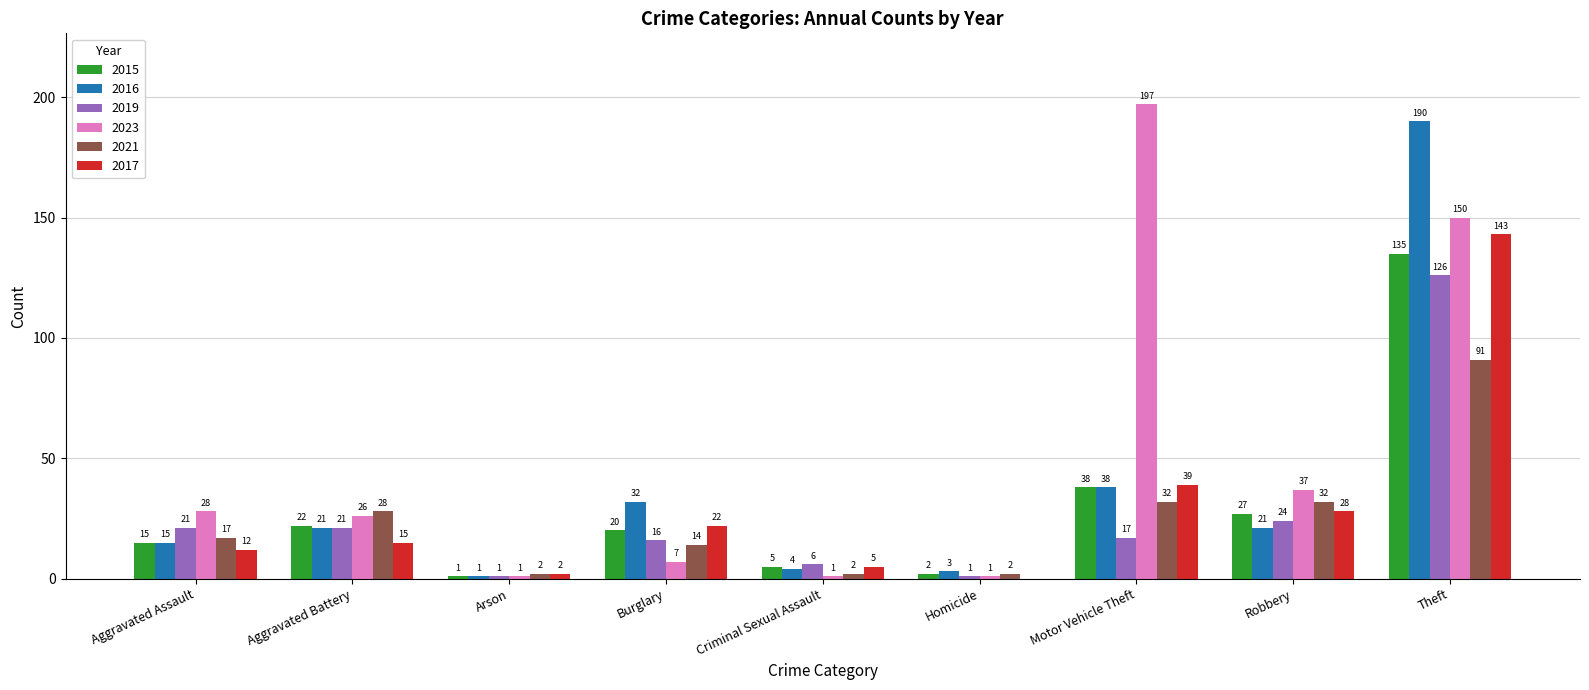

Count the number of data series in this chart.

6